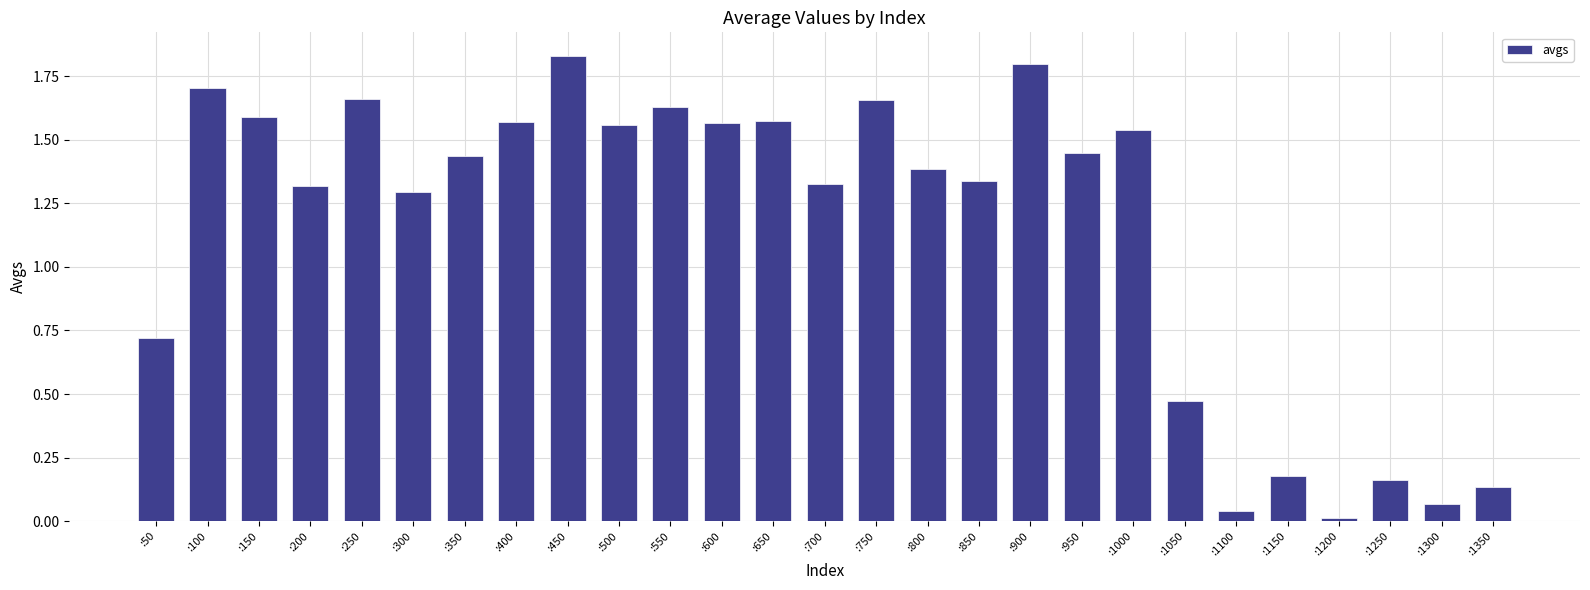

What is the change in value from :450 to :700?

-0.5